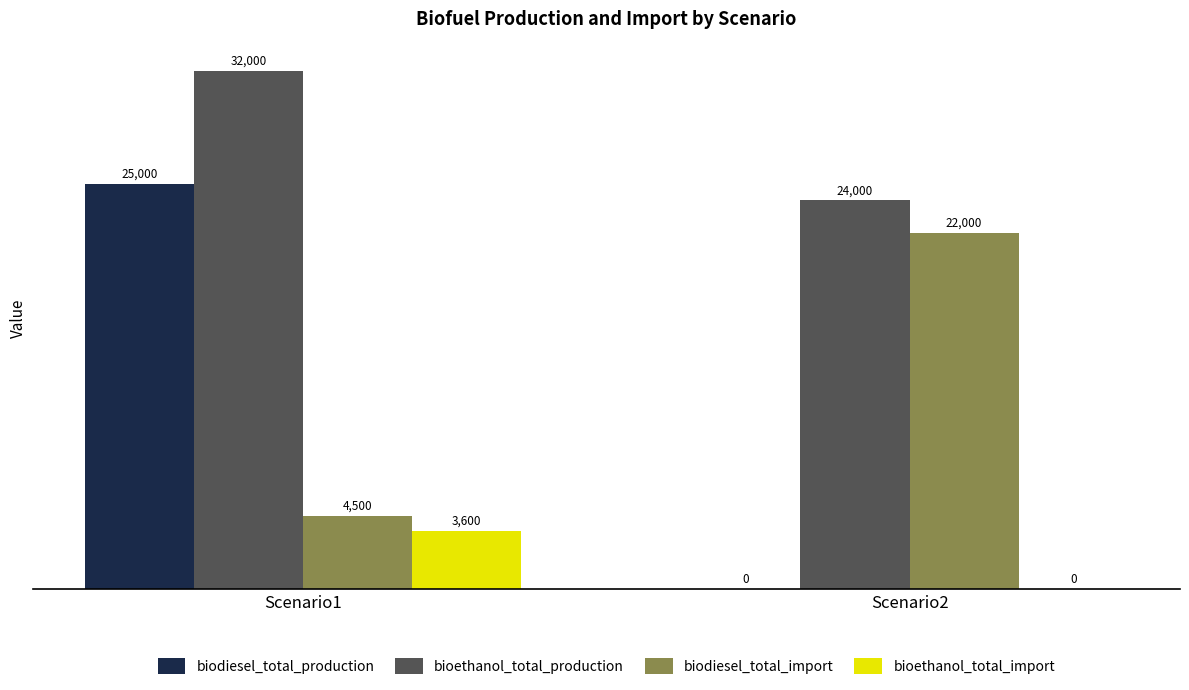

The bioethanol_total_import series shows 4704 at Scenario1. True or false?

False